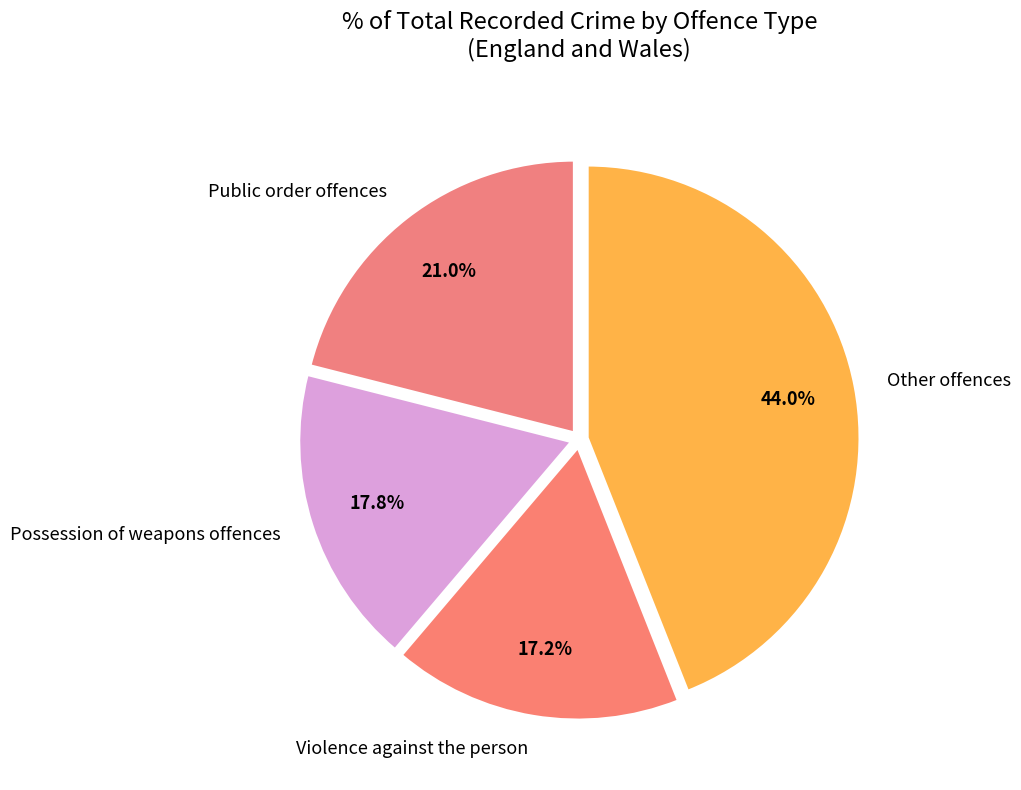

Which category has the biggest portion of the pie?

Other offences